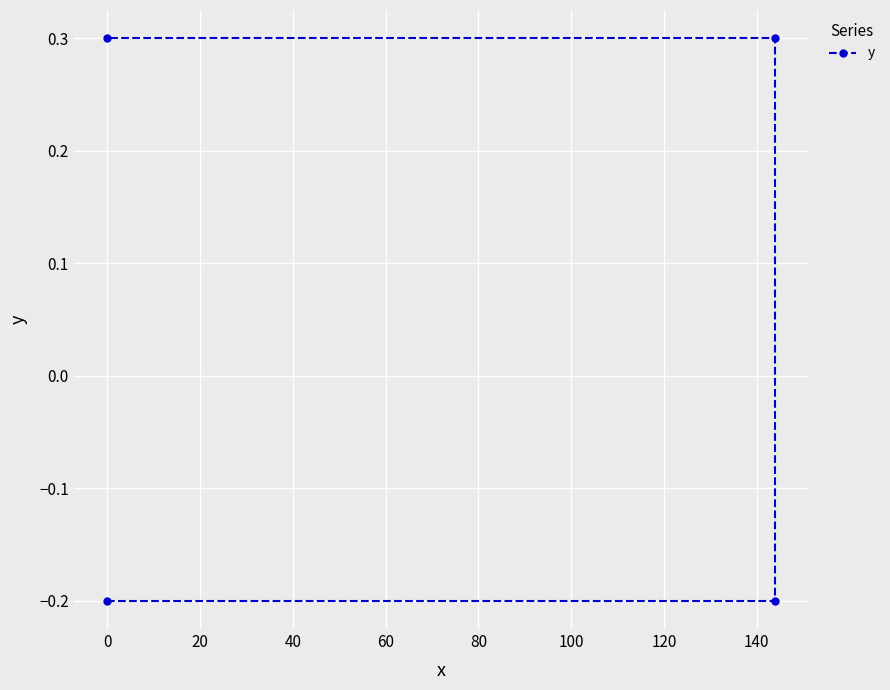

Reading left to right, what are all the values shown in this chart?

-0.2	-0.2	0.3	0.3